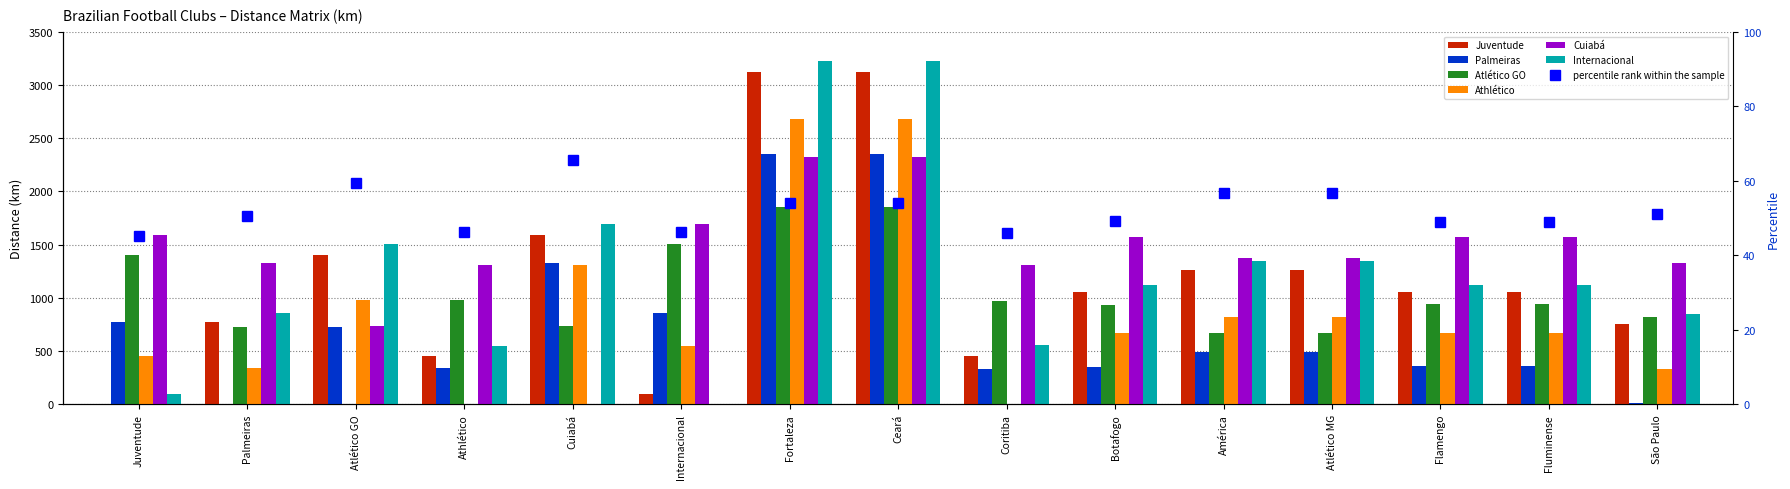

At which label does Internacional first exceed 1122?

Atlético GO